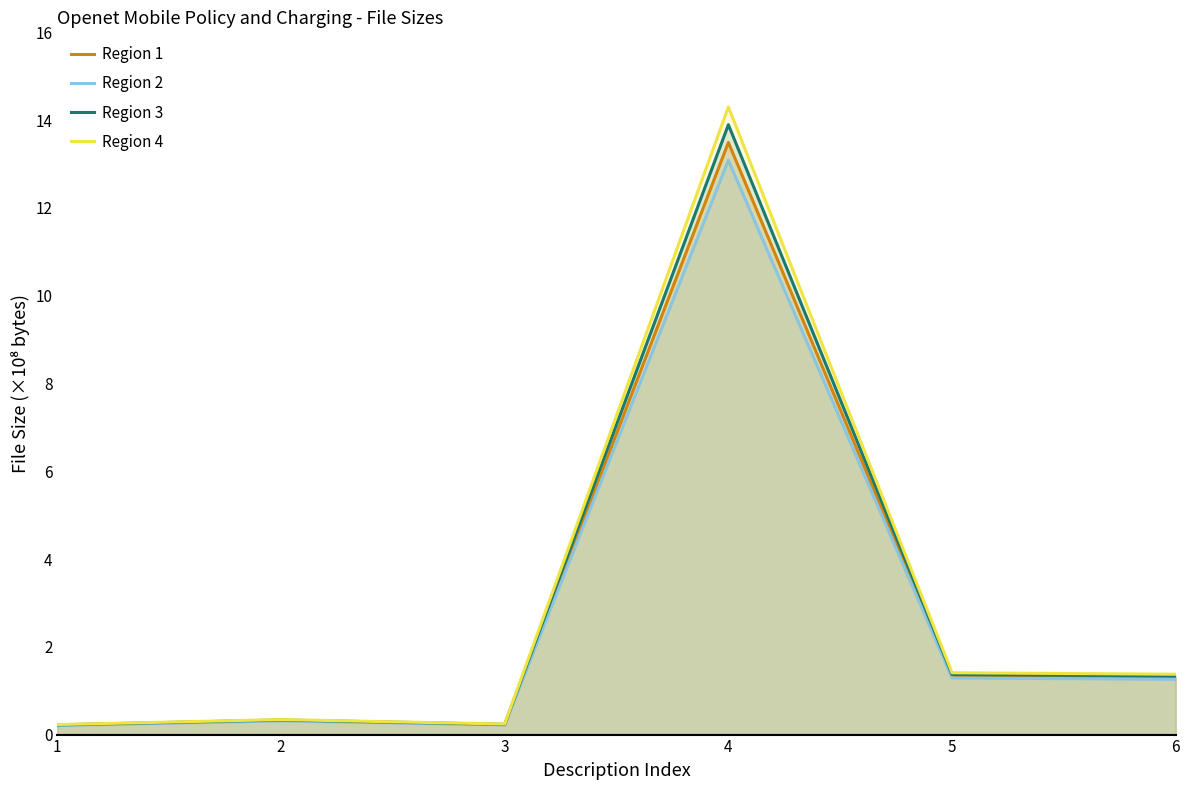

Which series has the widest spread of values?

Region 4